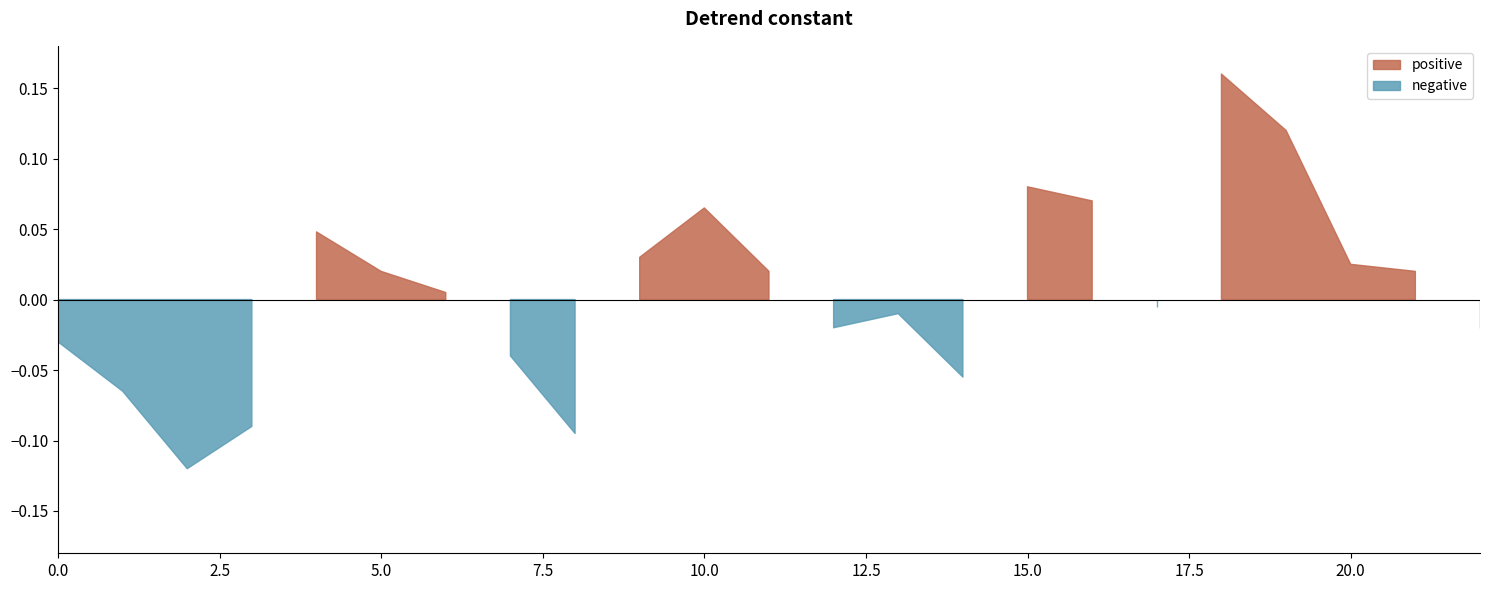

Reading left to right, transcribe all the data shown in this chart.

positive: 0.0	0.0	0.0	0.0	0.0	0.0	0.0	0.0	0.0	0.0	0.1	0.0	0.0	0.0	0.0	0.1	0.1	0.0	0.2	0.1	0.0	0.0	0.0
negative: -0.0	-0.1	-0.1	-0.1	0.0	0.0	0.0	-0.0	-0.1	0.0	0.0	0.0	-0.0	-0.0	-0.1	0.0	0.0	-0.0	0.0	0.0	0.0	0.0	-0.0